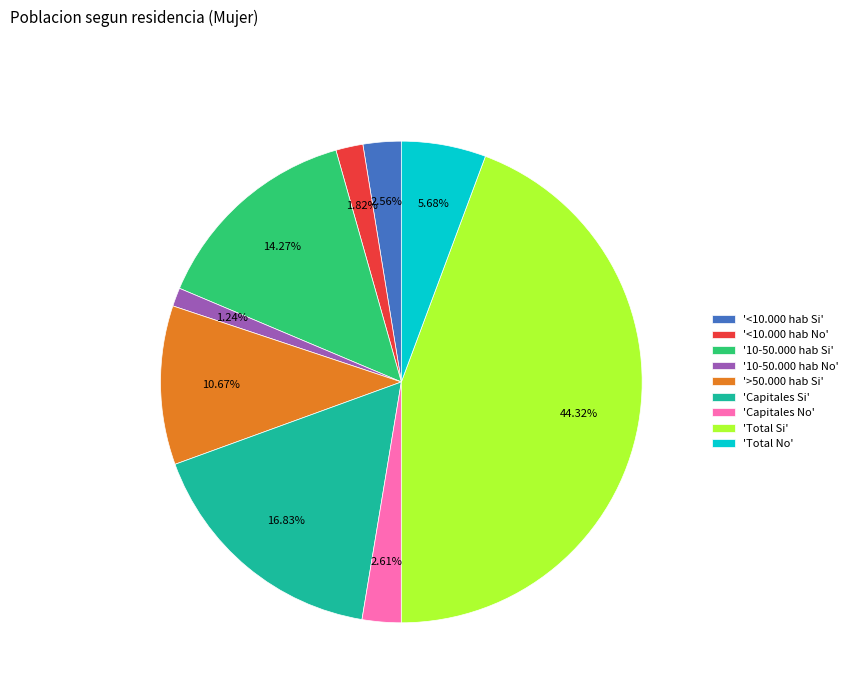

Which has a higher value, '10-50.000 hab Si' or 'Total Si'?

'Total Si'